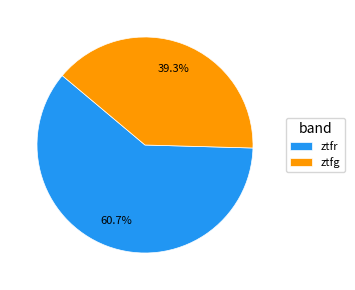

To the nearest percent, what is the combined percentage of ztfr and ztfg?

100%